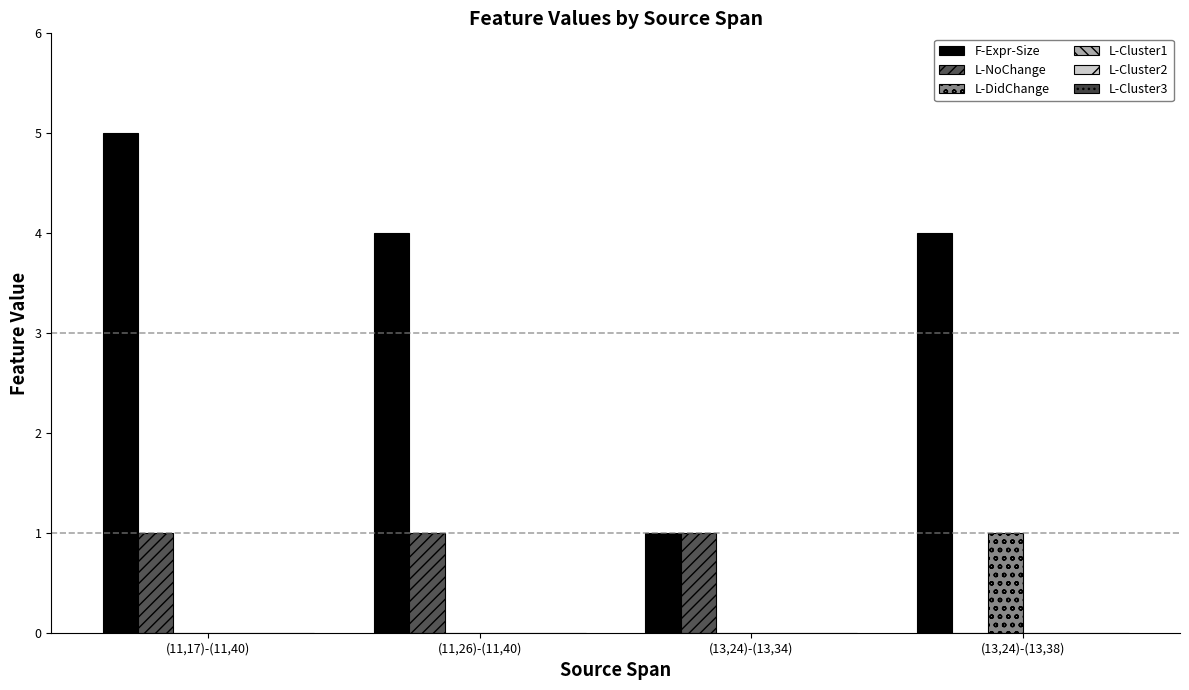

How many values in L-NoChange are above zero?

3